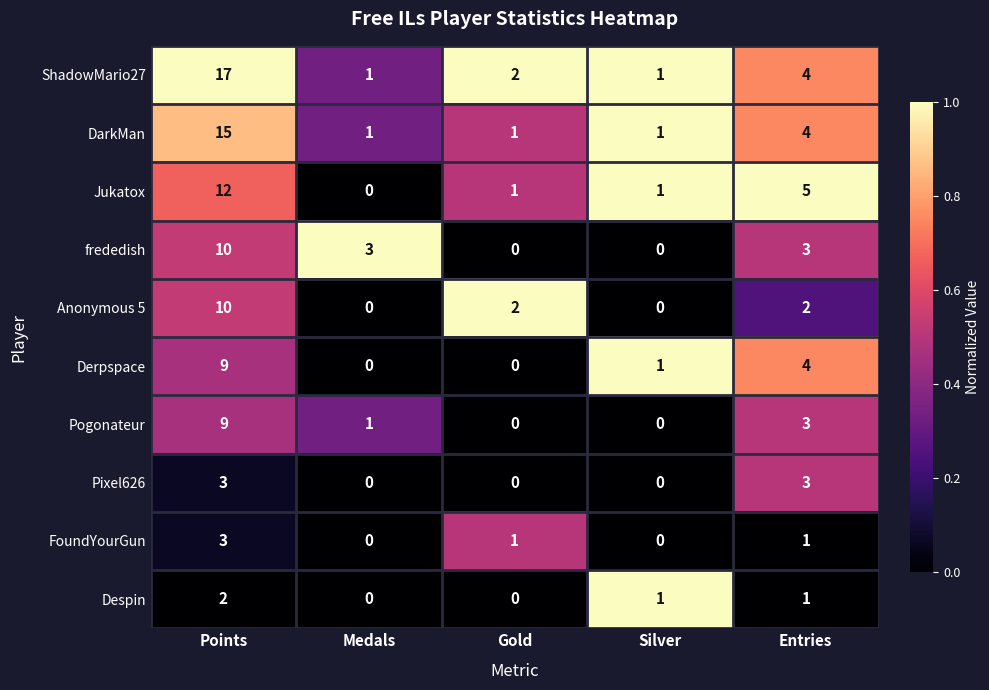

Count the number of categories in the chart.

5